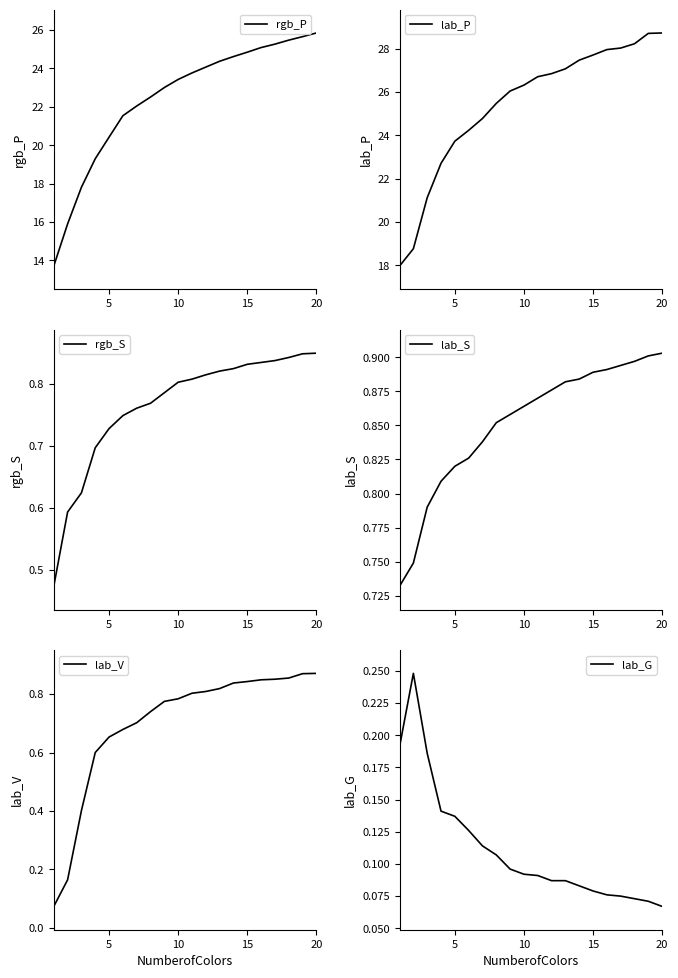

Rank the series by their maximum value, from highest to lowest.

lab_P, rgb_P, lab_S, lab_V, rgb_S, lab_G